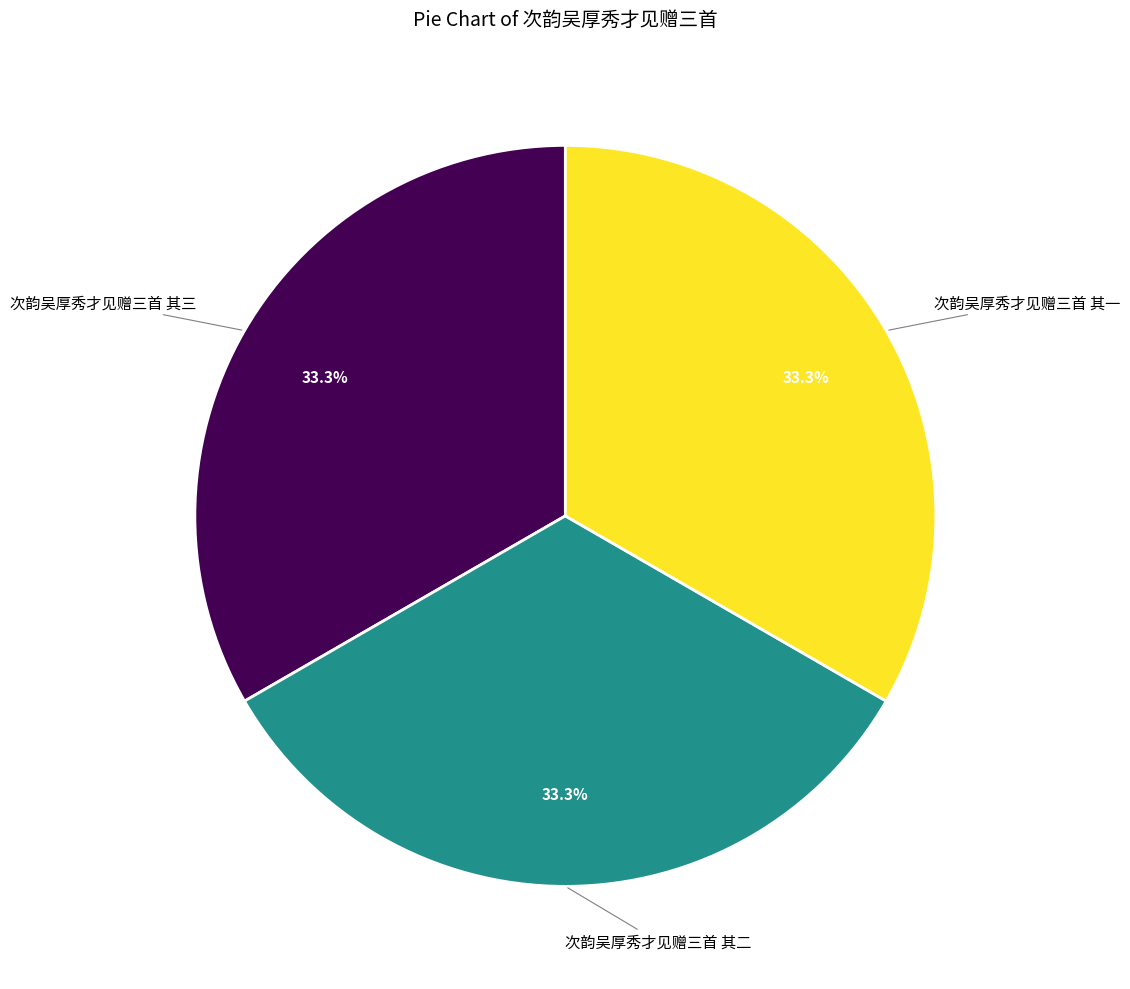

Does any single category account for the majority?

No